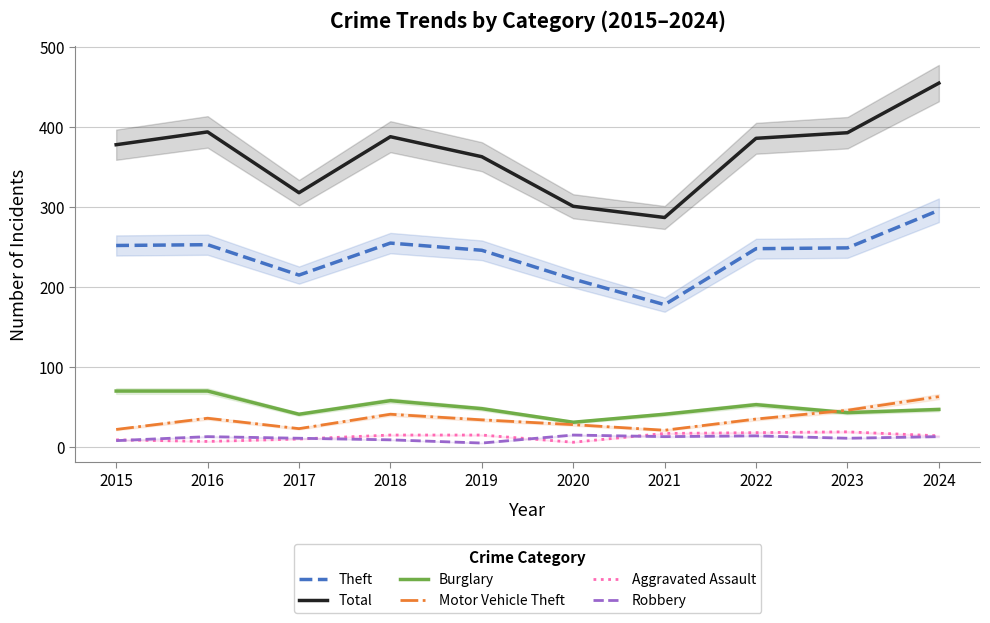

What is the spread (max minus min) of values at 2018?

379